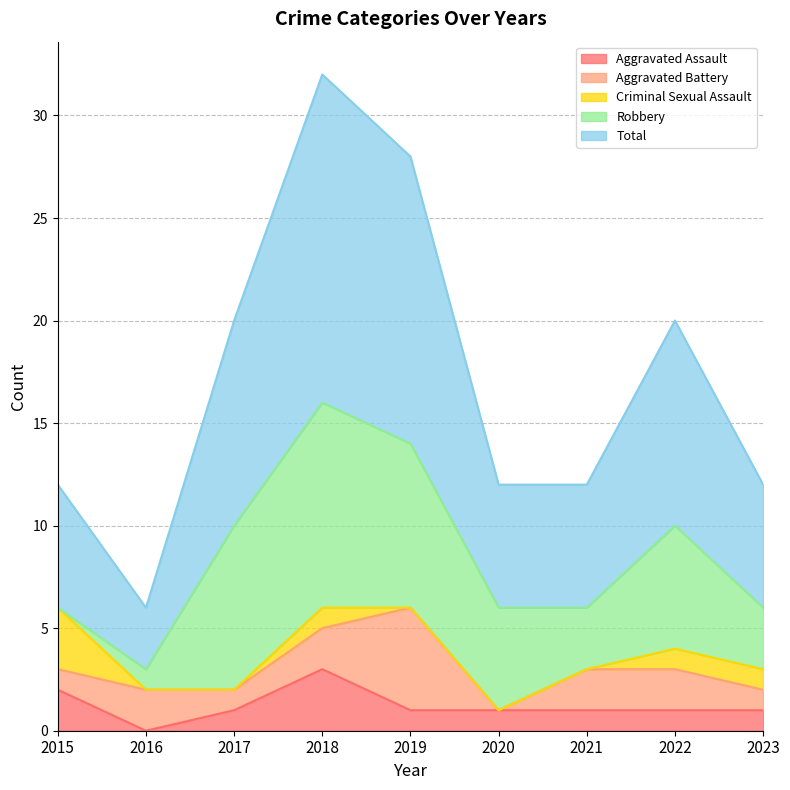

Which series has the widest spread of values?

Total